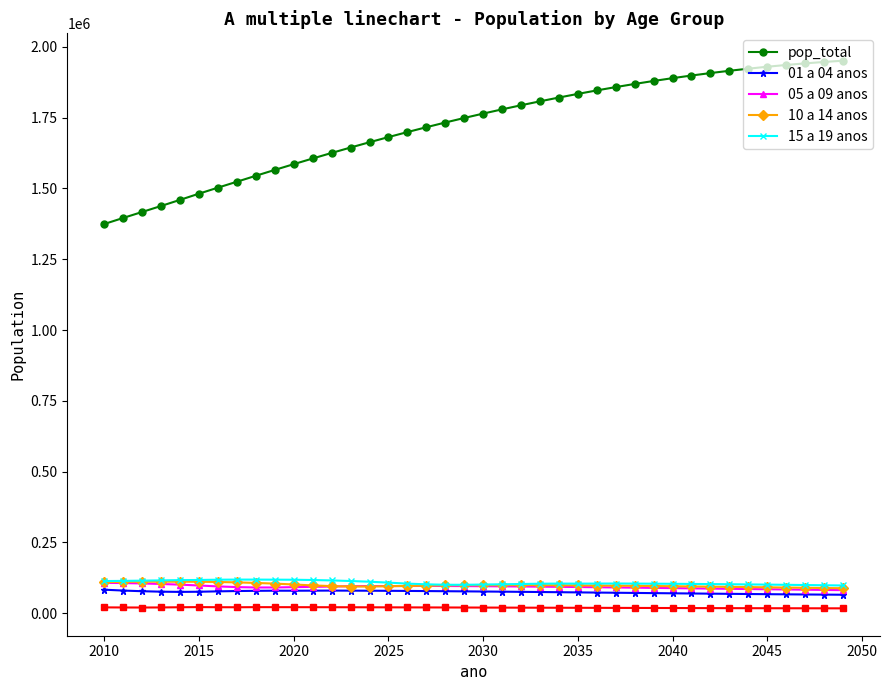

True or false: pop_total and 10 a 14 anos intersect in this chart.

False